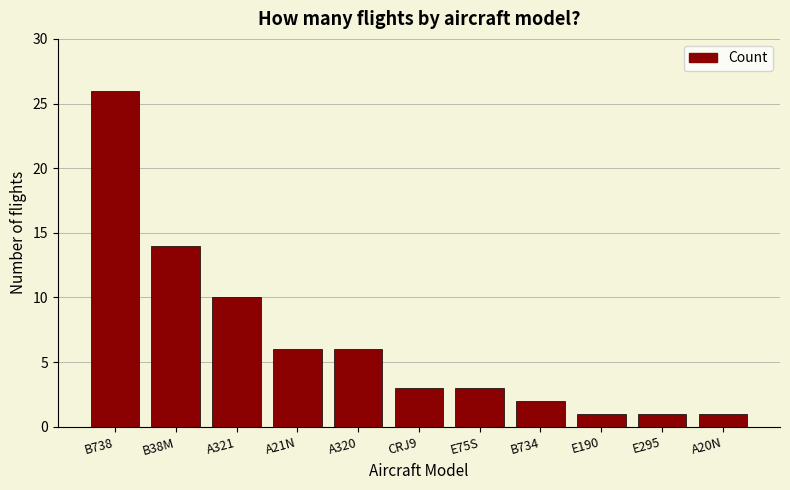

Between B38M and A20N, which is larger?

B38M